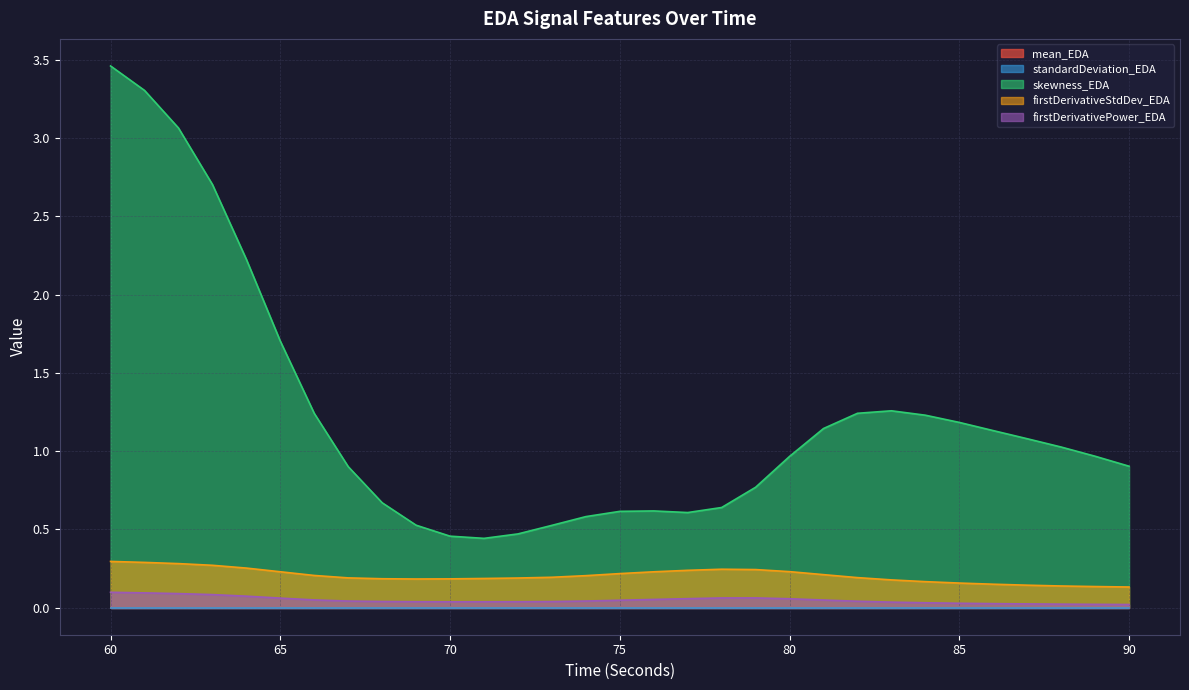

Which series has the largest total across all categories?

skewness_EDA